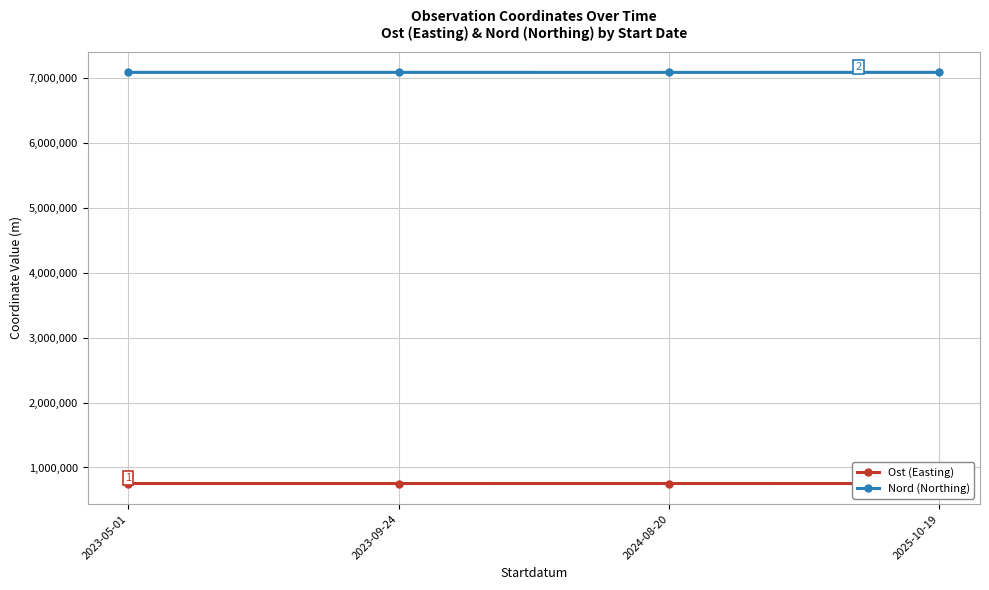

What is the maximum value shown in the chart?

7093700.5